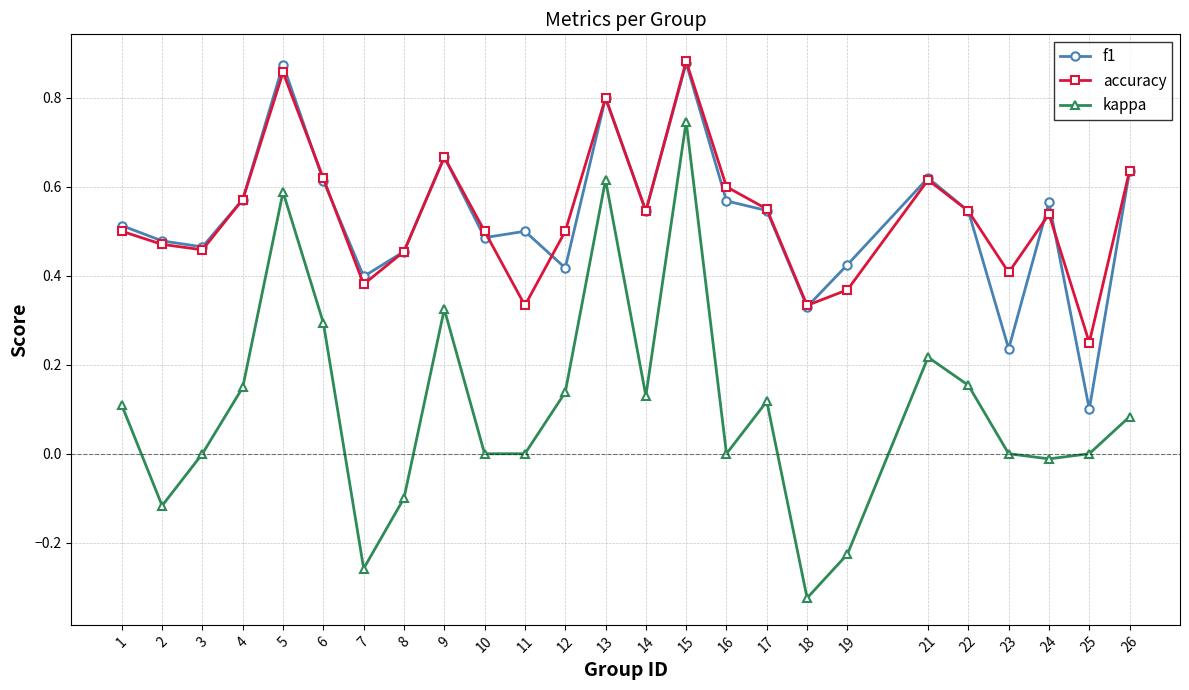

True or false: f1 has a value of 0.4 at 19.

True